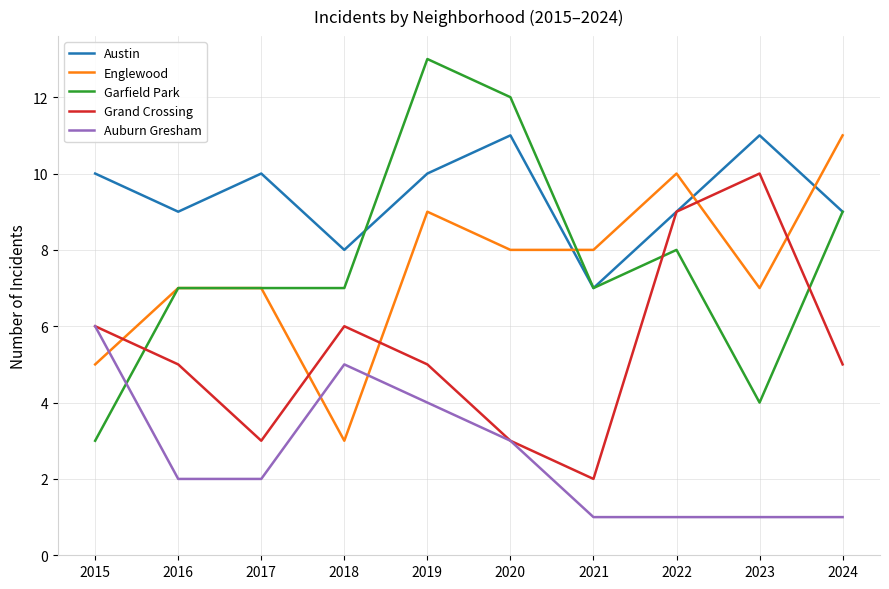

At which label does Englewood reach its minimum?

2018